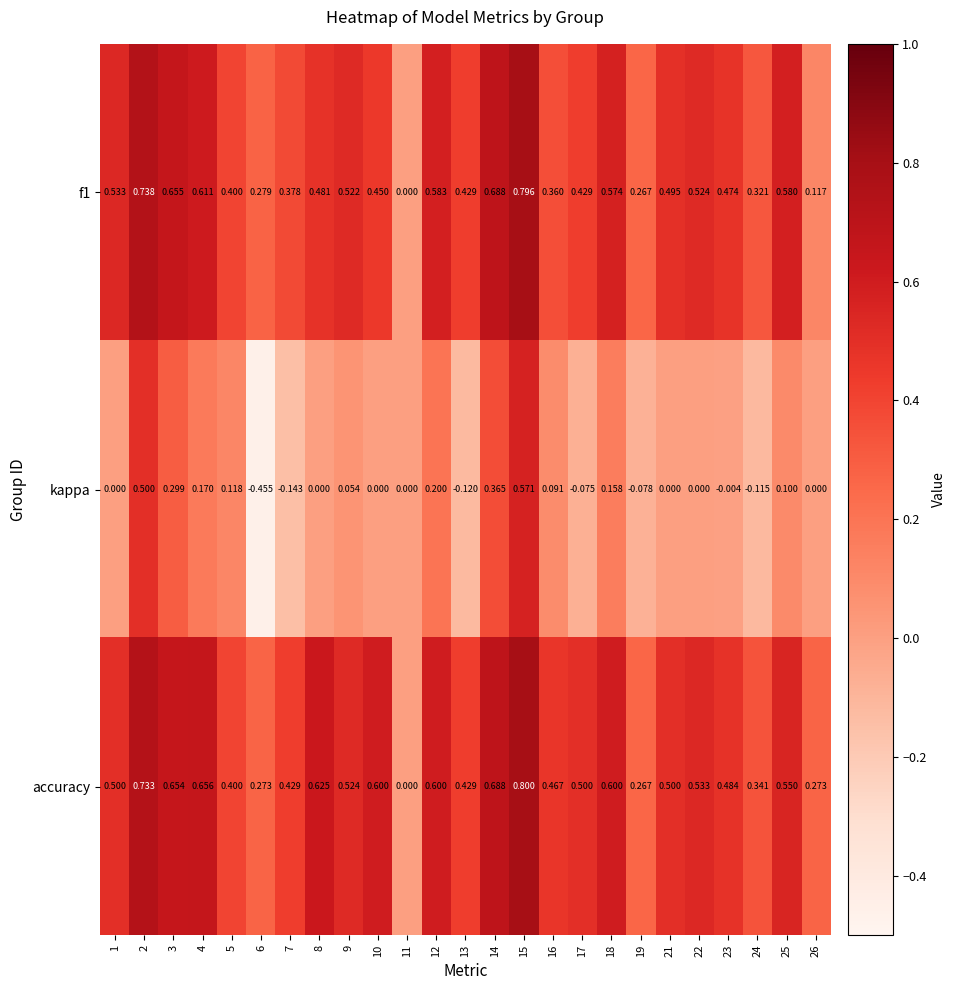

List the series in order of their peak value, lowest first.

kappa, f1, accuracy